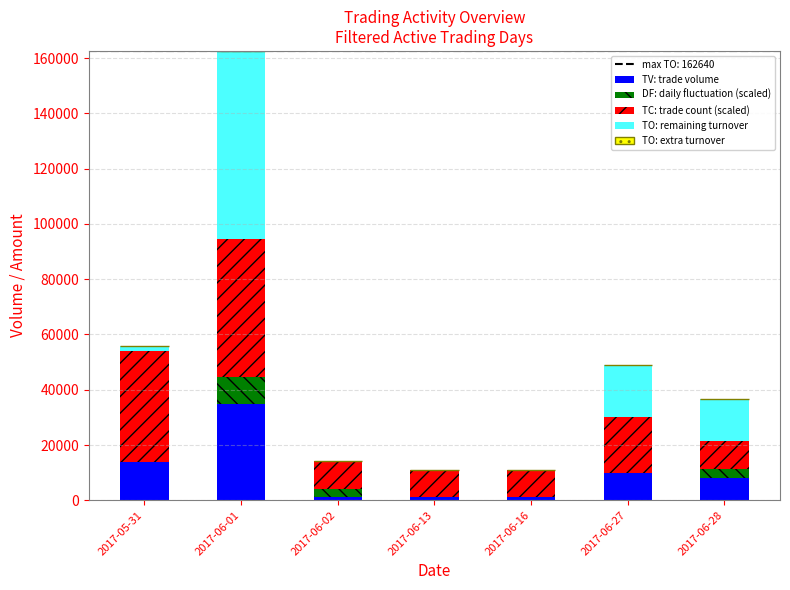

What is the sum of all TV: trade volume values?

70000